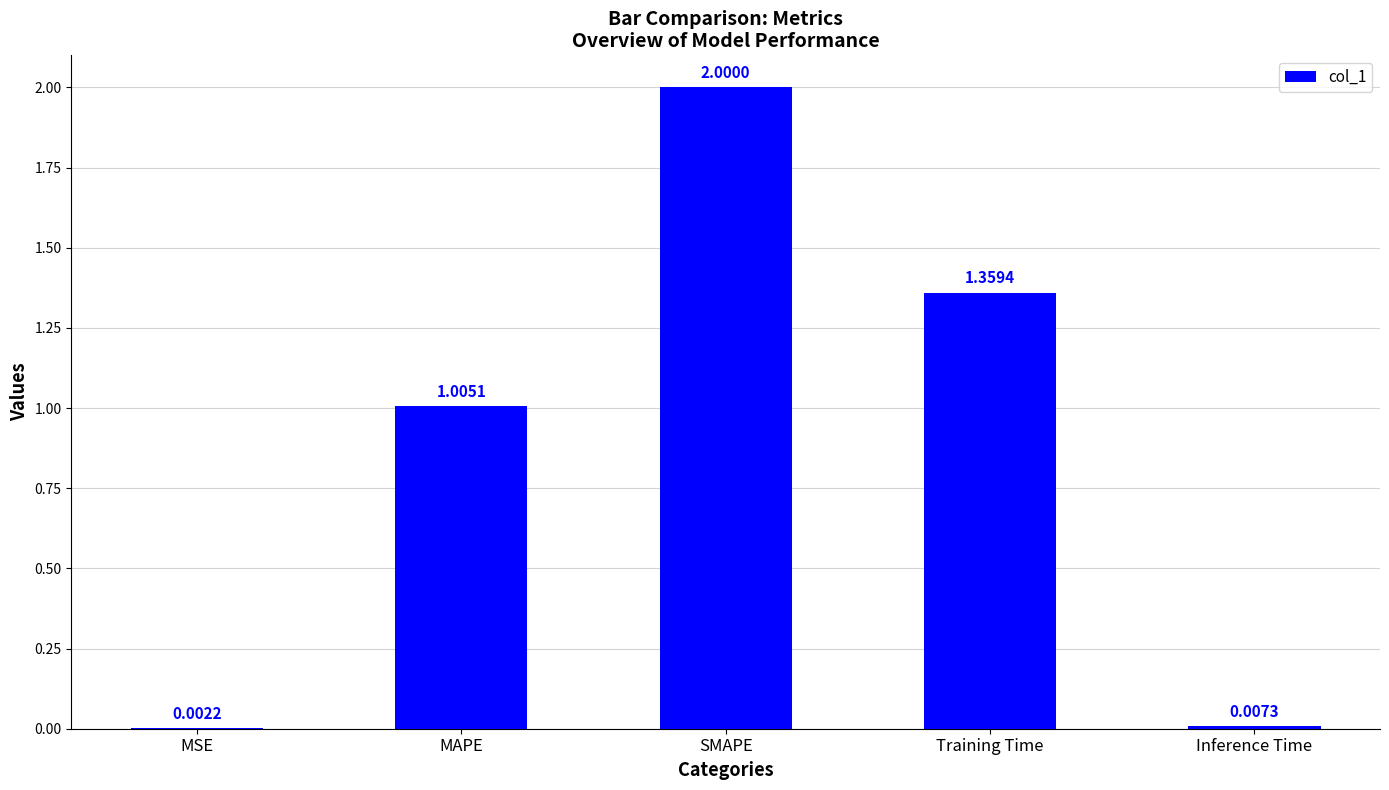

The chart shows a value of 0.4 at MAPE. True or false?

False